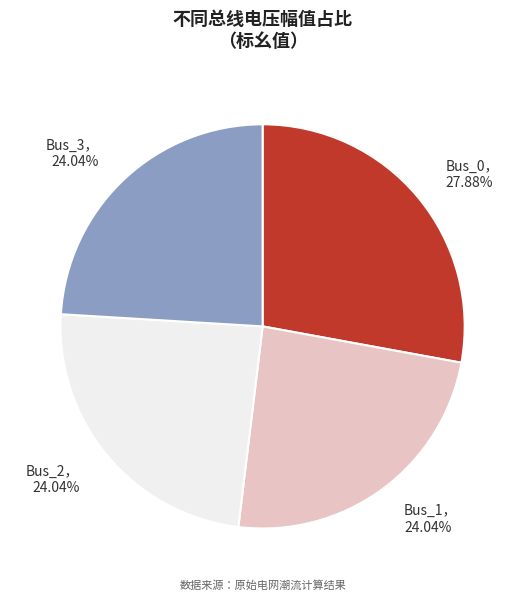

Is there any slice that represents more than half of the pie?

No